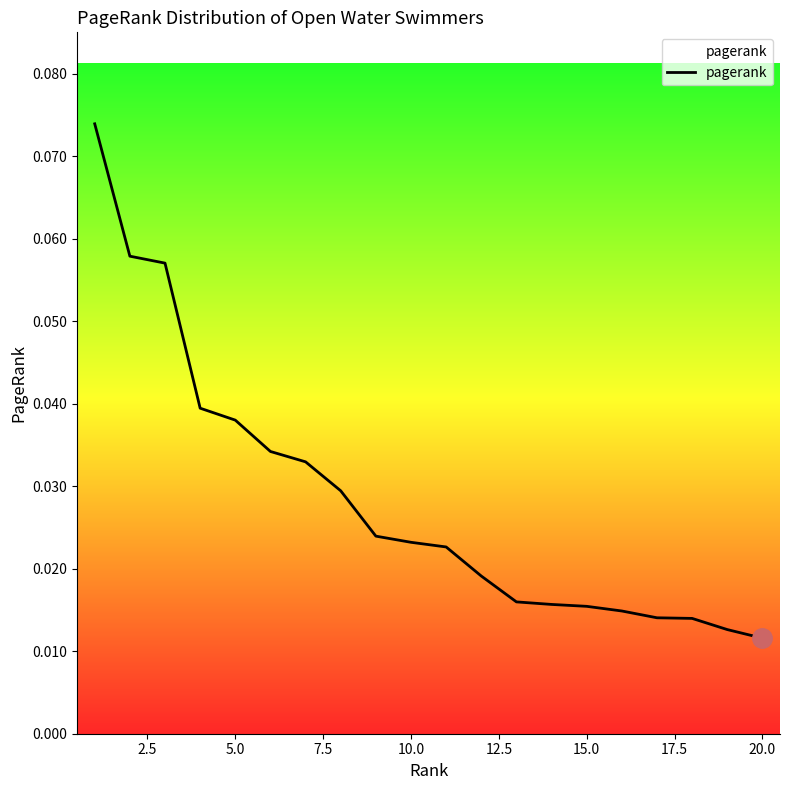

How many lines are shown in the chart?

1